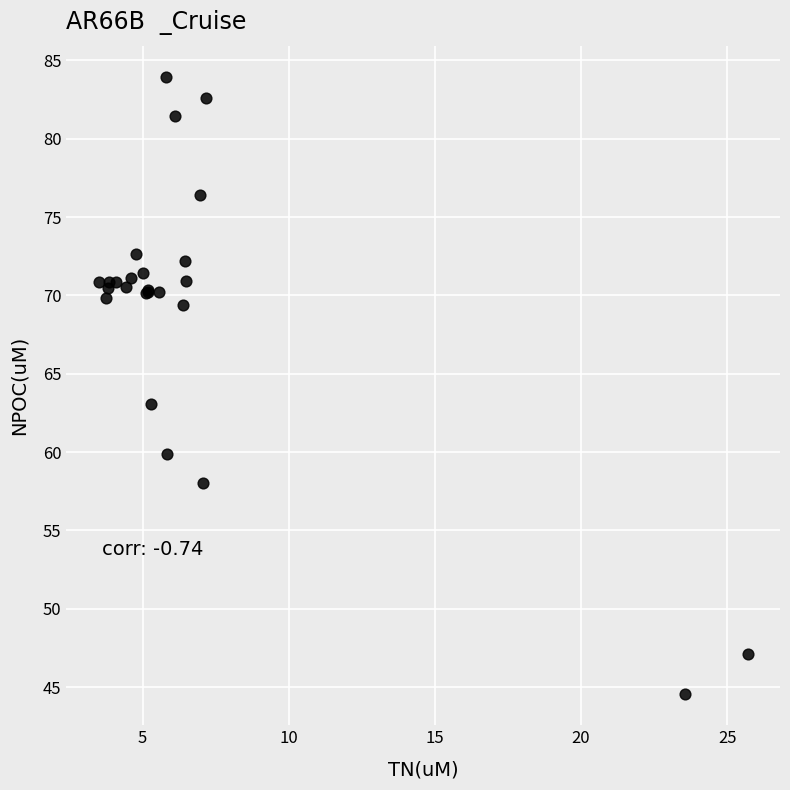

What Y value in the scatter plot is closest to 64?

63.0